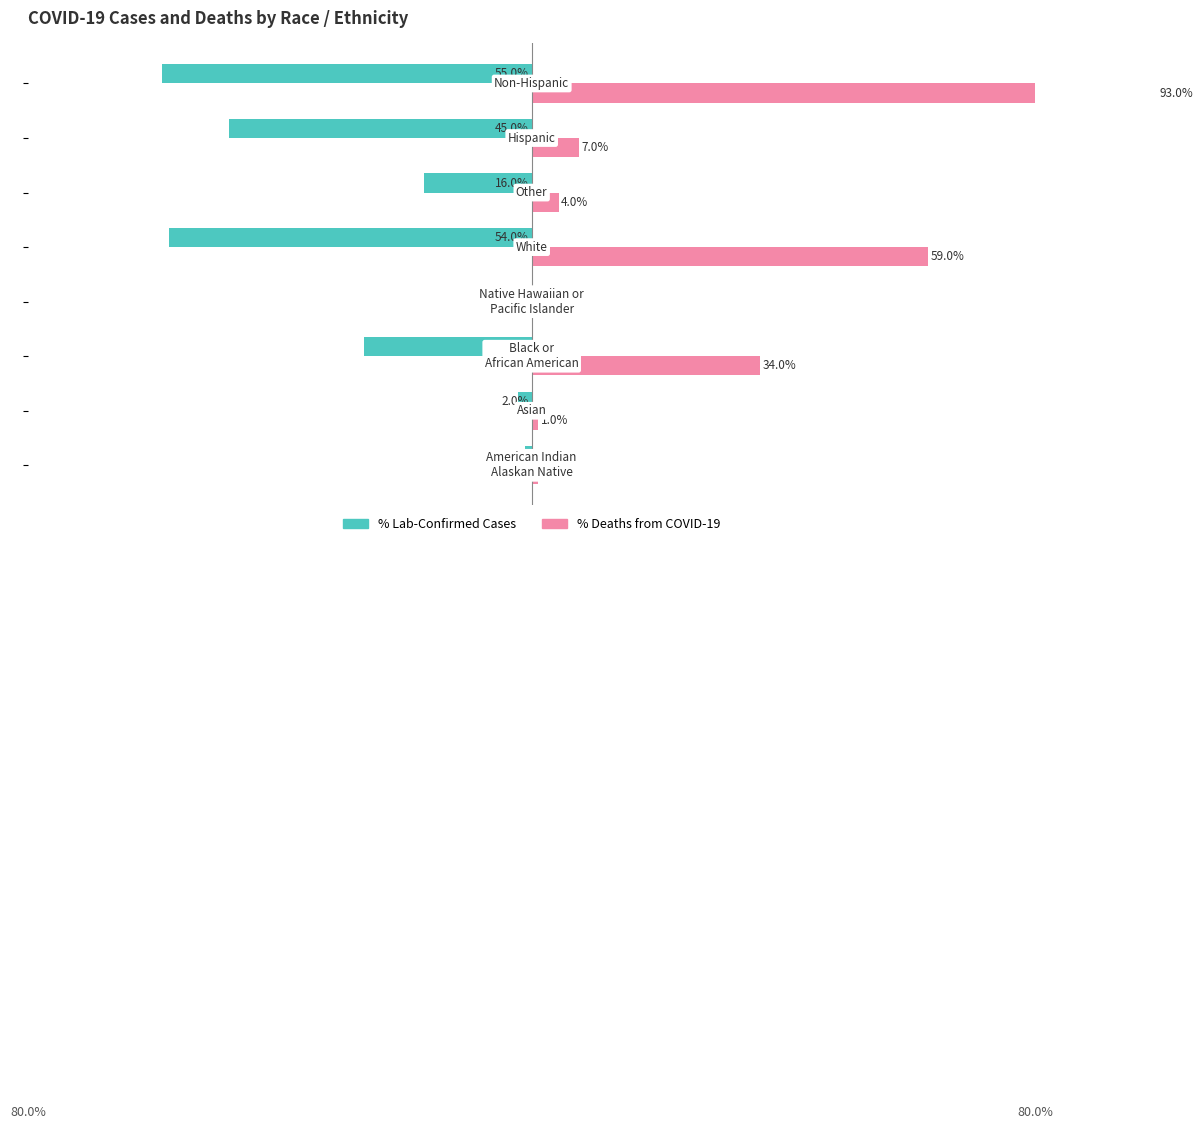

How many positive values does the % Deaths from COVID-19 series have?

7